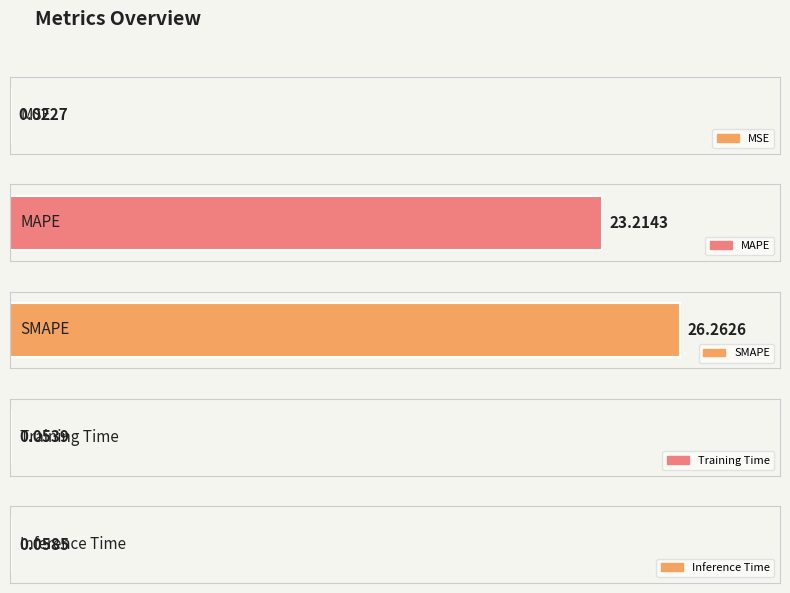

What is the value of the 3rd bar from the left?

26.3